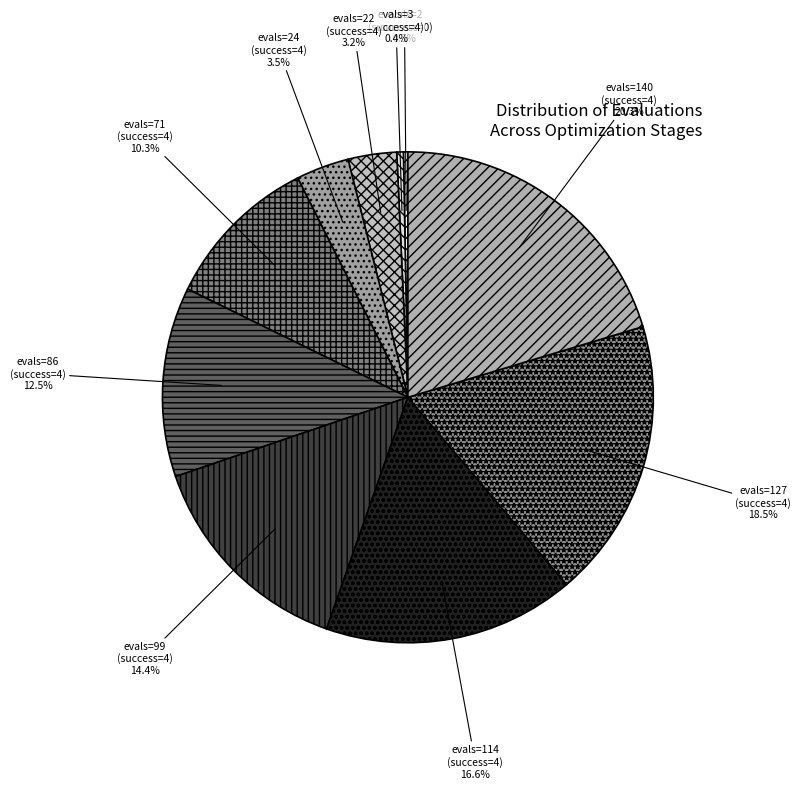

How much of the chart is everything except evals=140 (success=4)?

79.7%